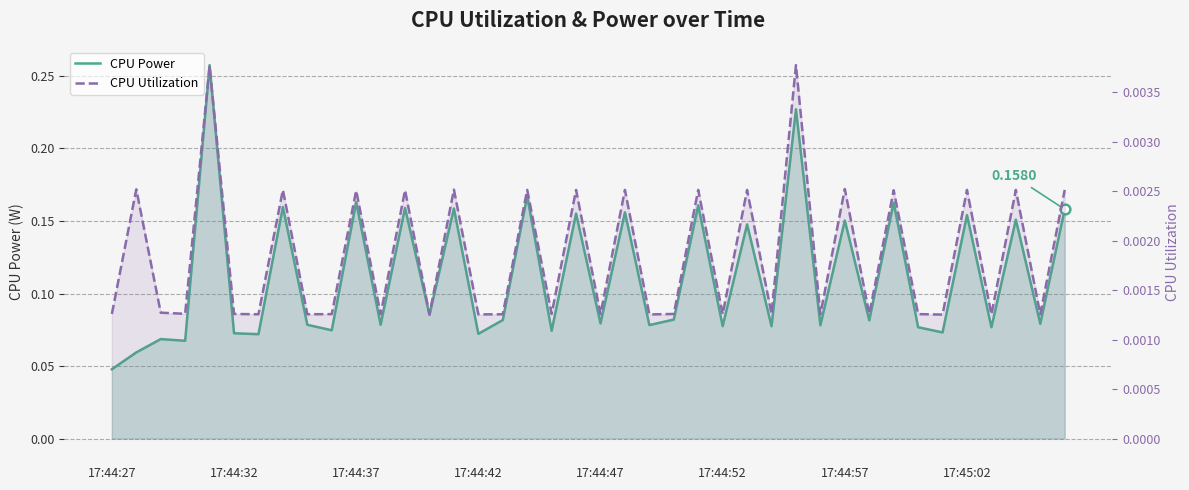

What position from the left is 37?

38